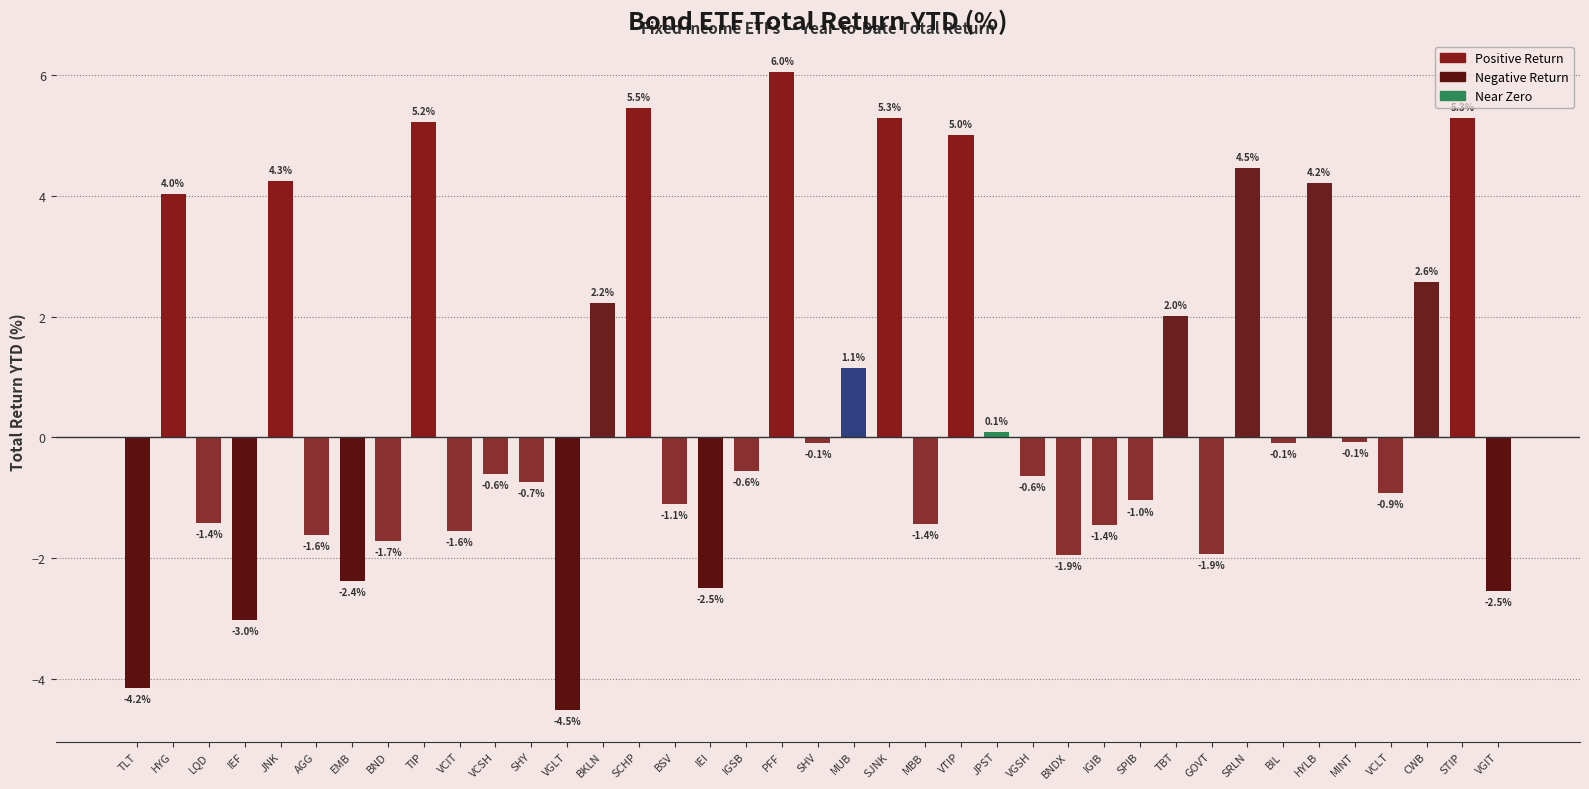

Which category has the highest value across all series?

PFF